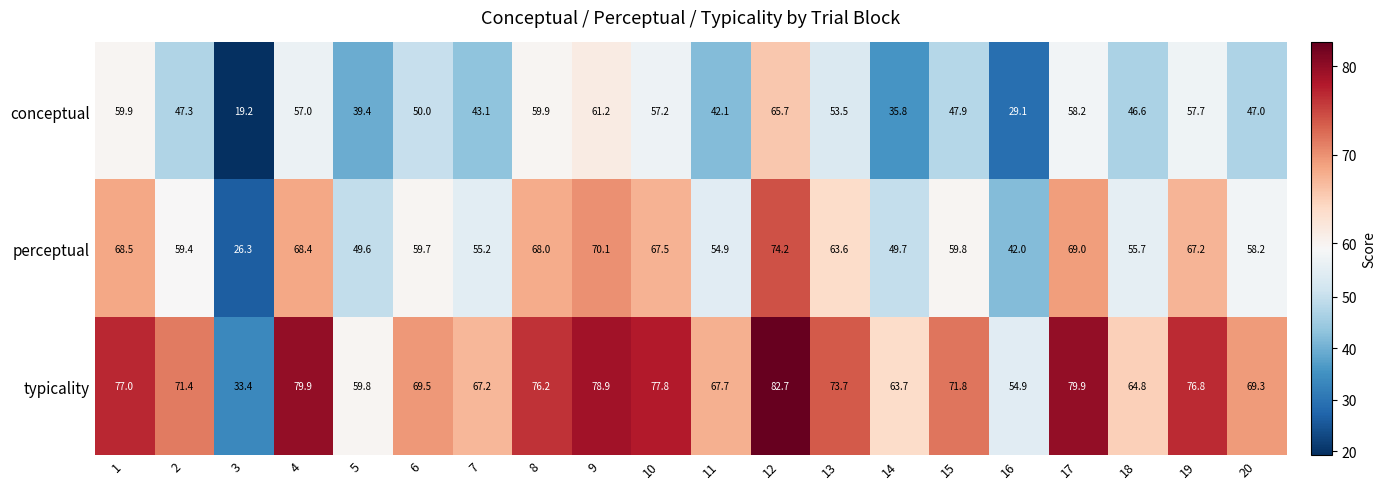

At how many categories does at least one series exceed 57?

18